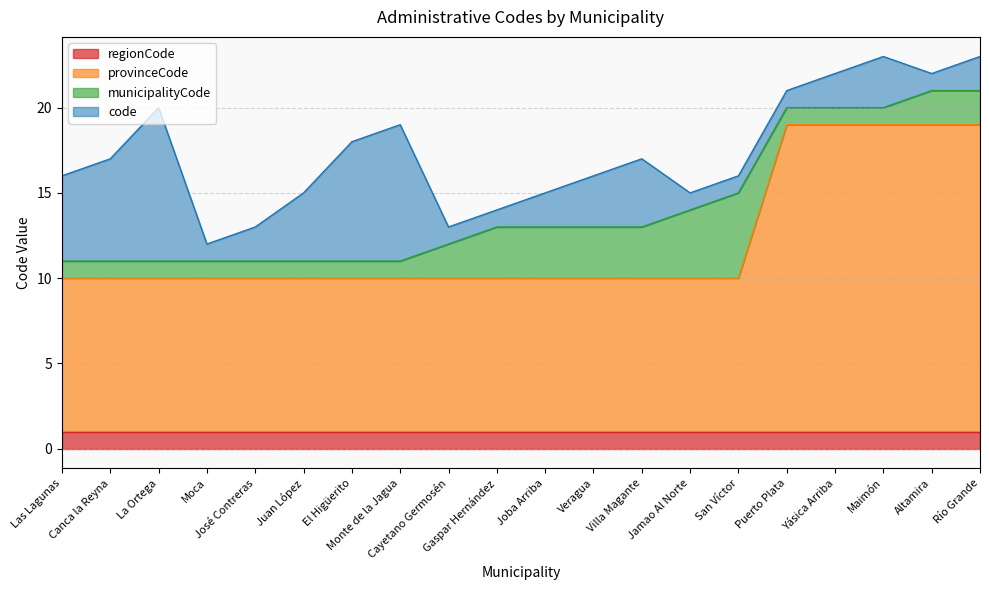

What is the total value across all series at Cayetano Germosén?

13